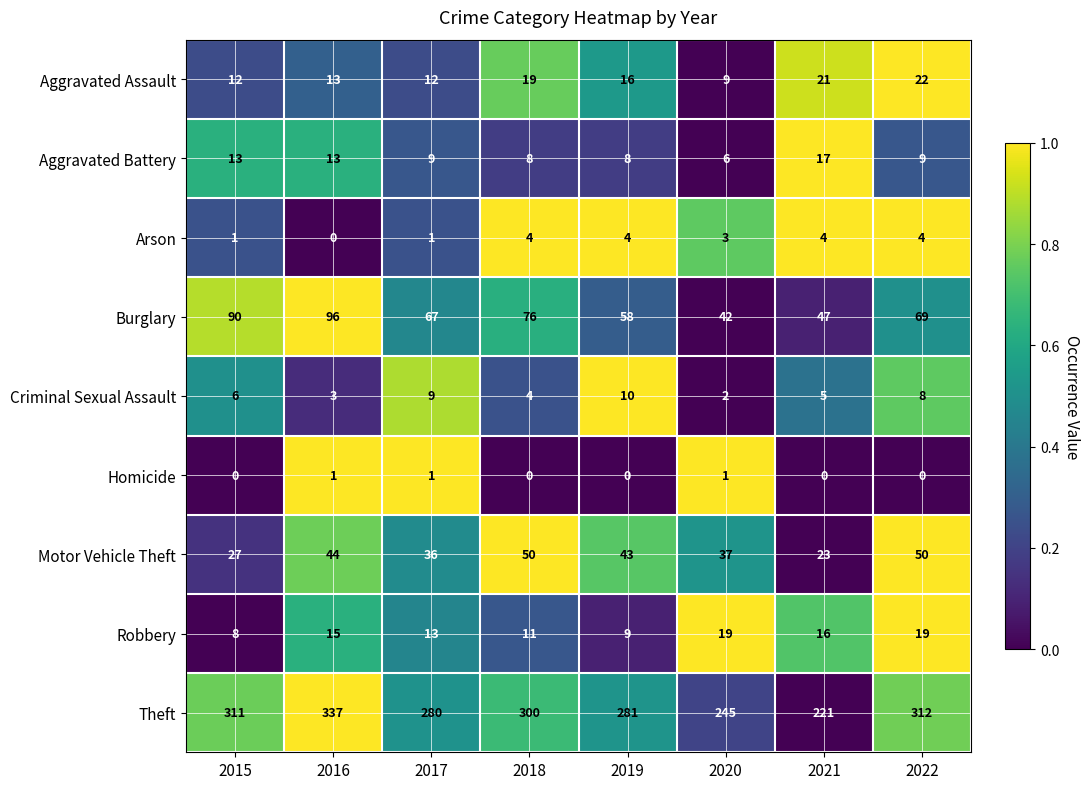

Read the Criminal Sexual Assault value at 2016.

3